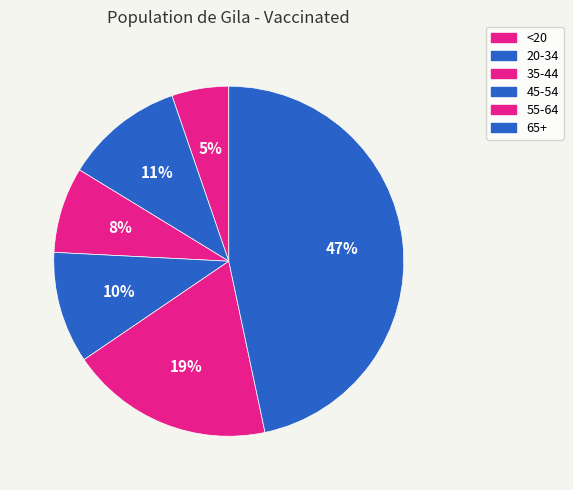

How many segments does this pie chart have?

6